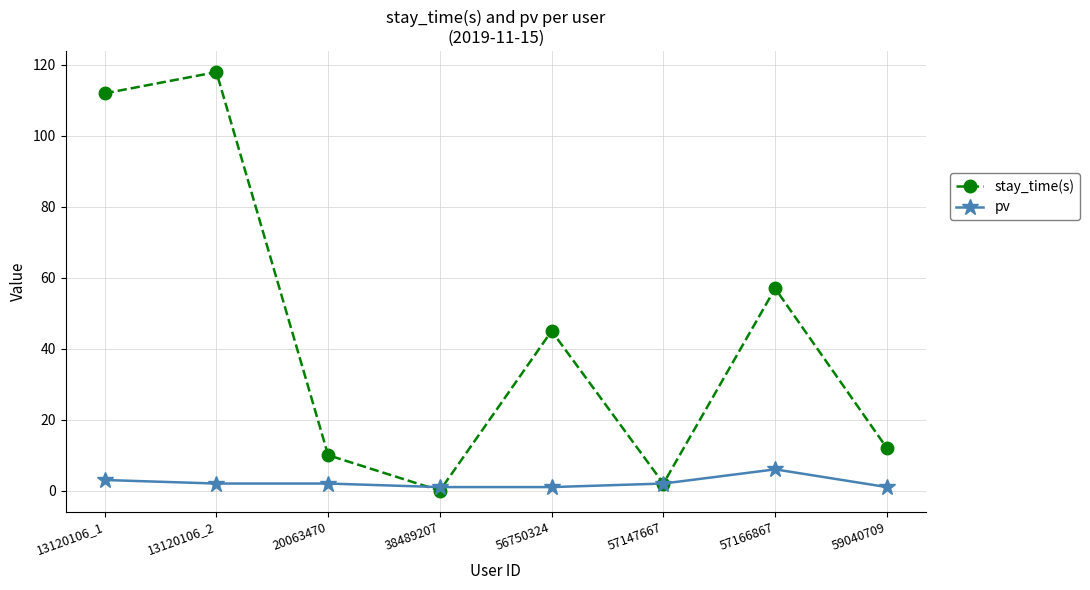

What is the maximum value for pv?

6